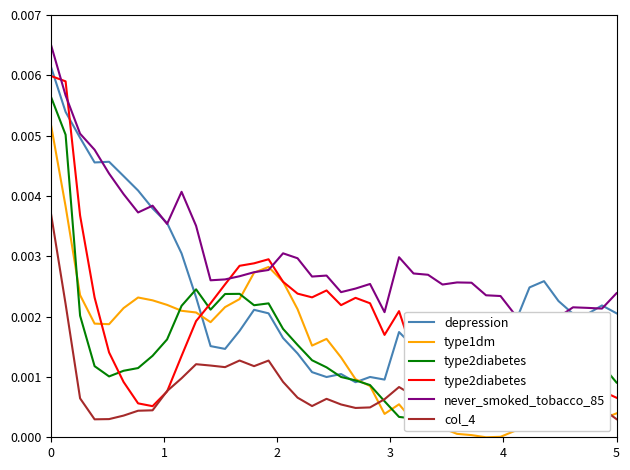

In type1dm, how many points are higher than both neighbors (excluding endpoints)?

5